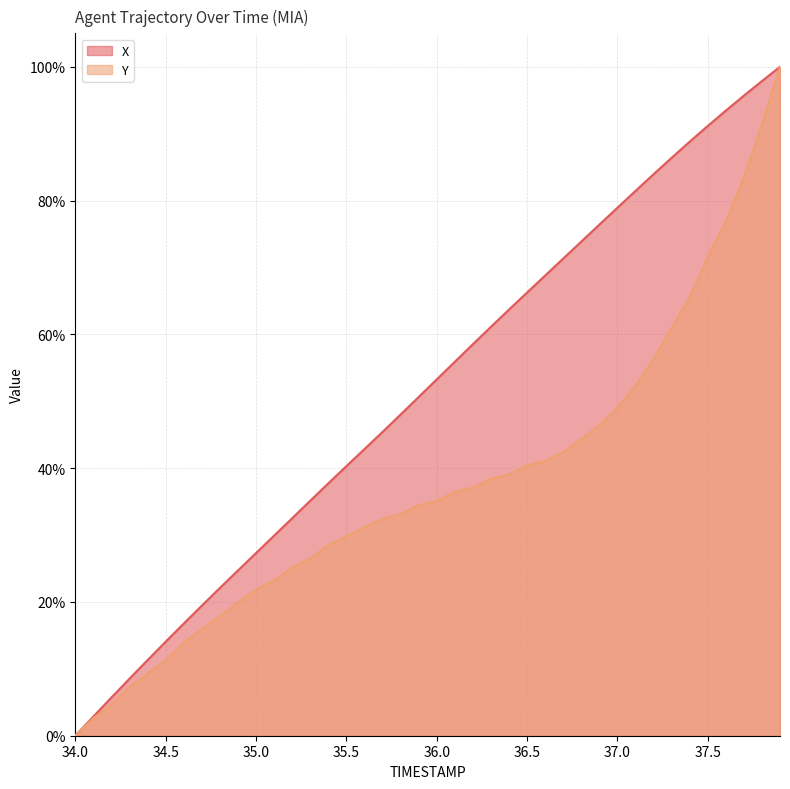

Which series has the largest total across all categories?

X